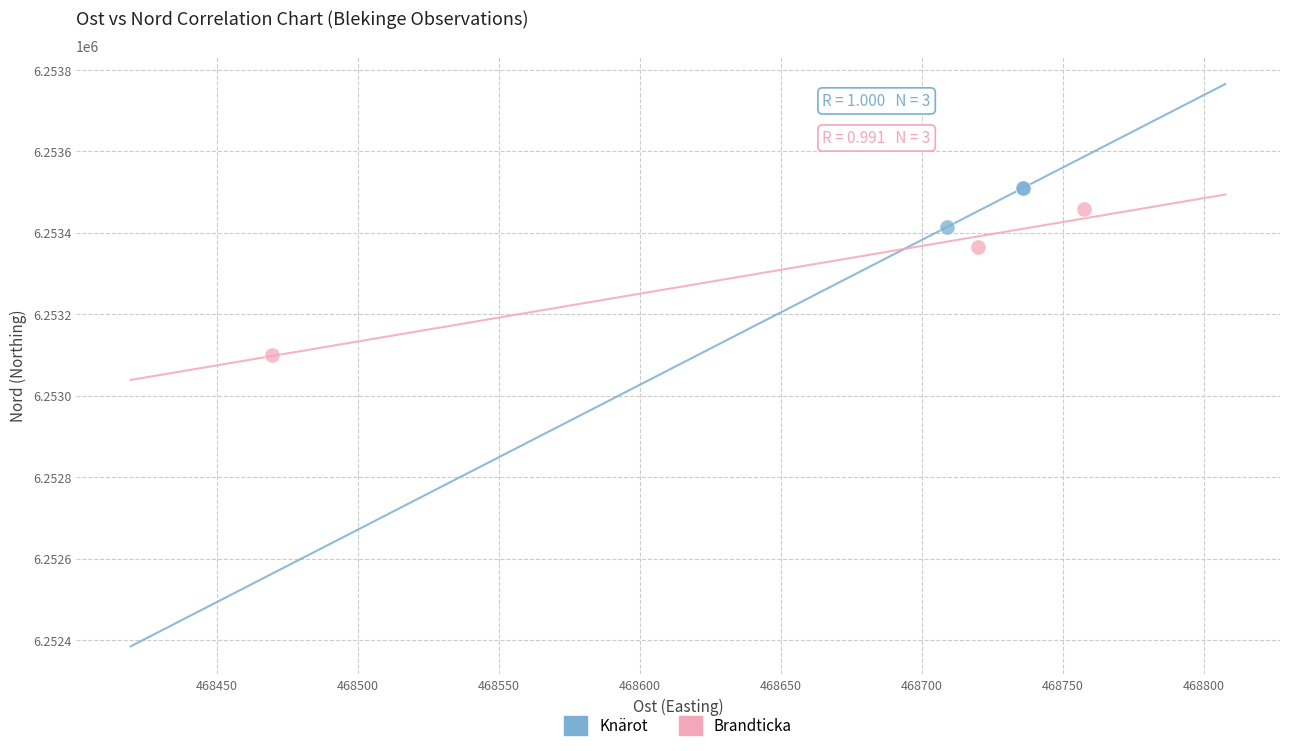

Which series has the widest spread of Y values?

Brandticka